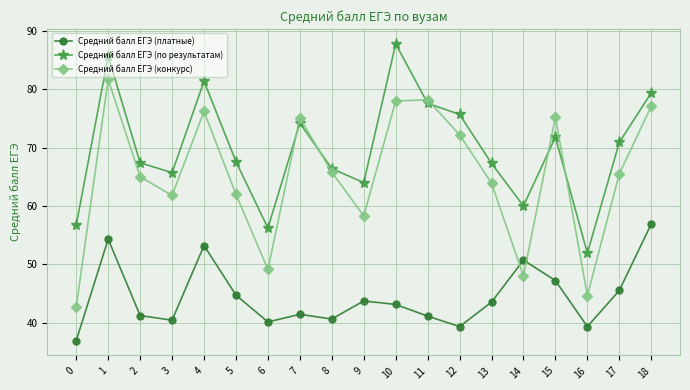

True or false: Средний балл ЕГЭ (платные) and Средний балл ЕГЭ (по результатам) intersect in this chart.

False